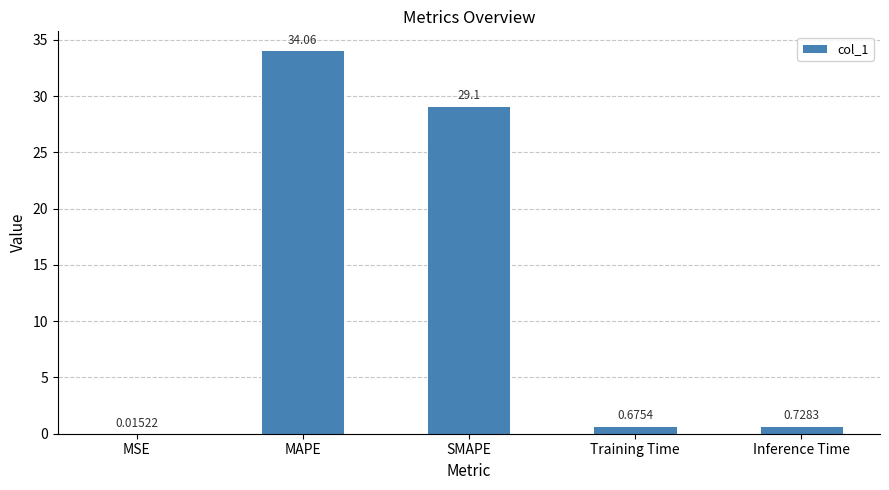

True or false: the data shows 29.1 at SMAPE.

True